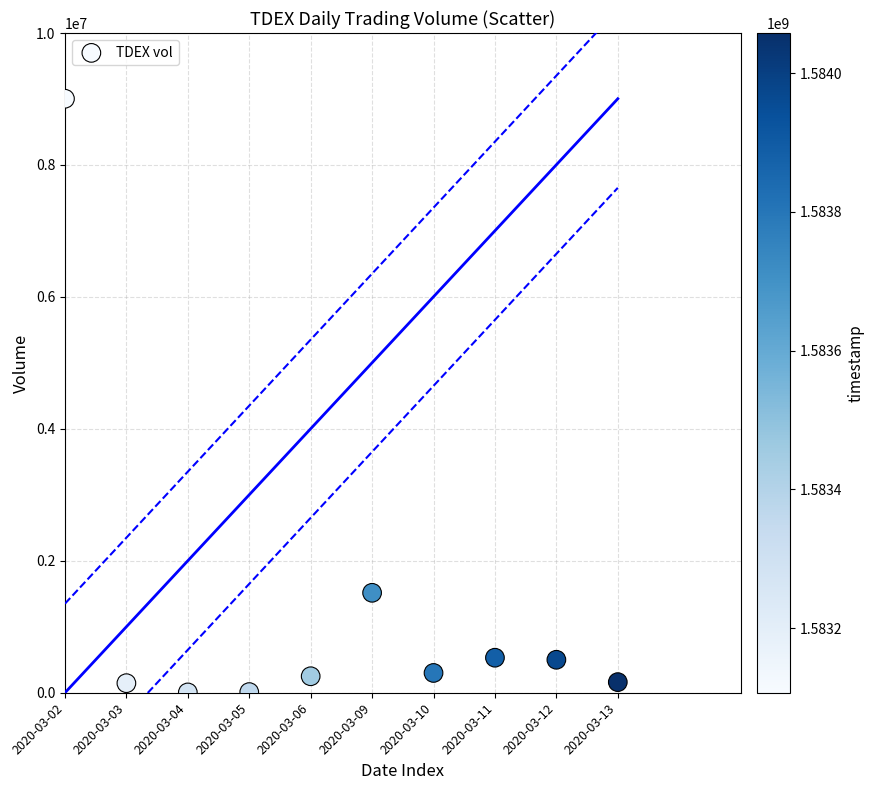

What Y value in the scatter plot is closest to 4504400?

1515000